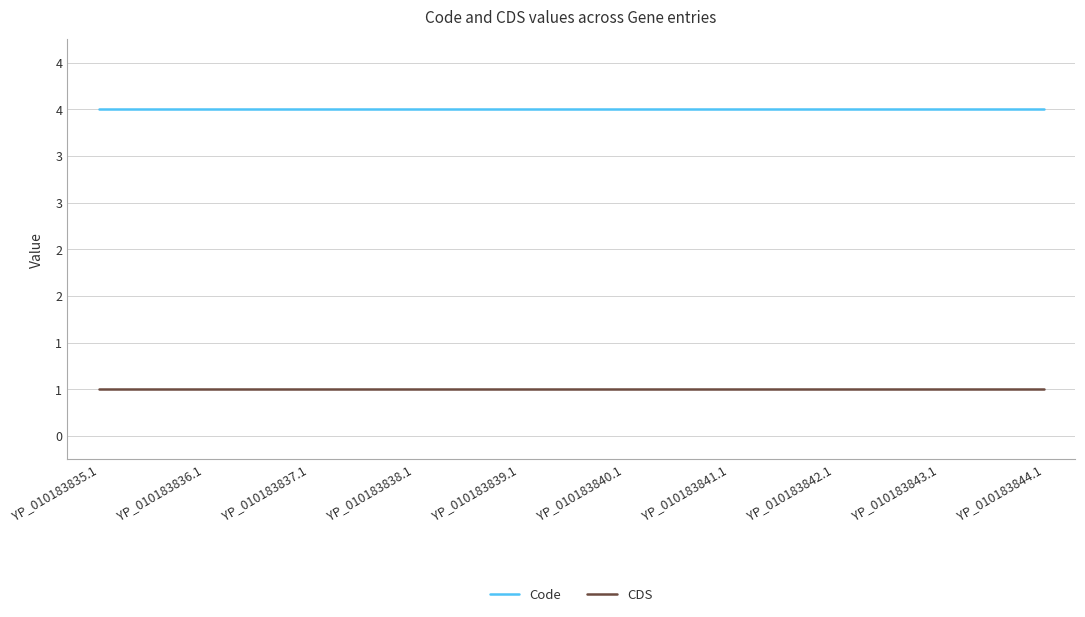

Is this an area chart (filled region under the line)?

No